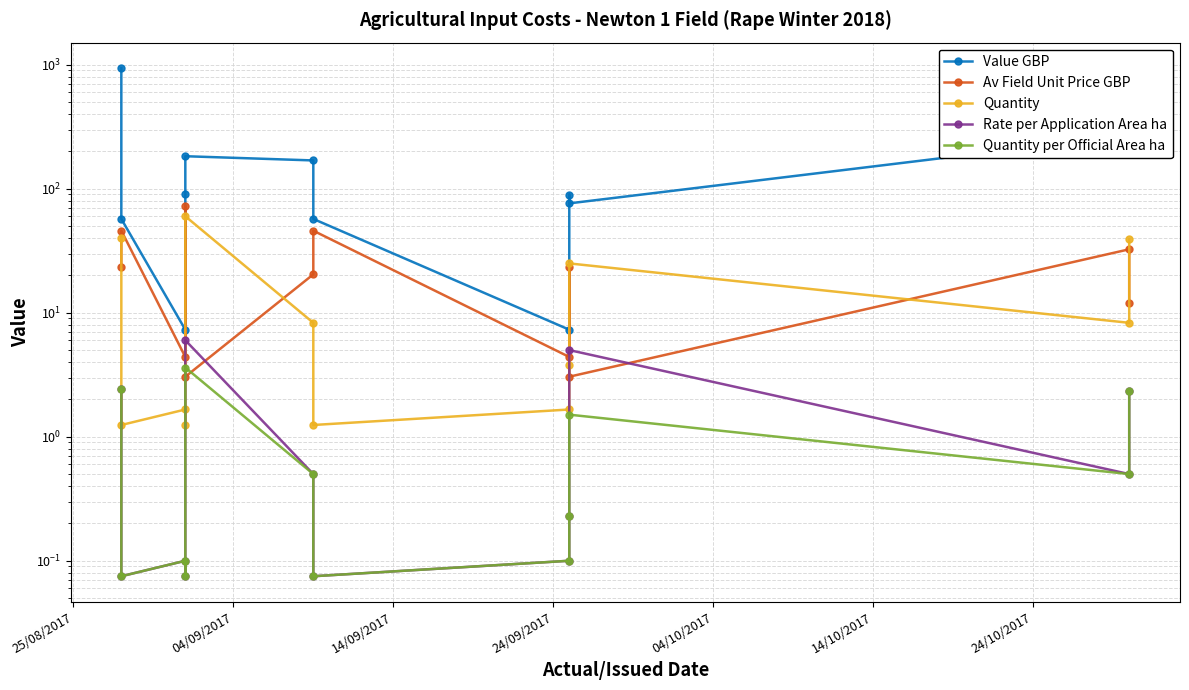

True or false: Quantity and Quantity per Official Area ha intersect in this chart.

False